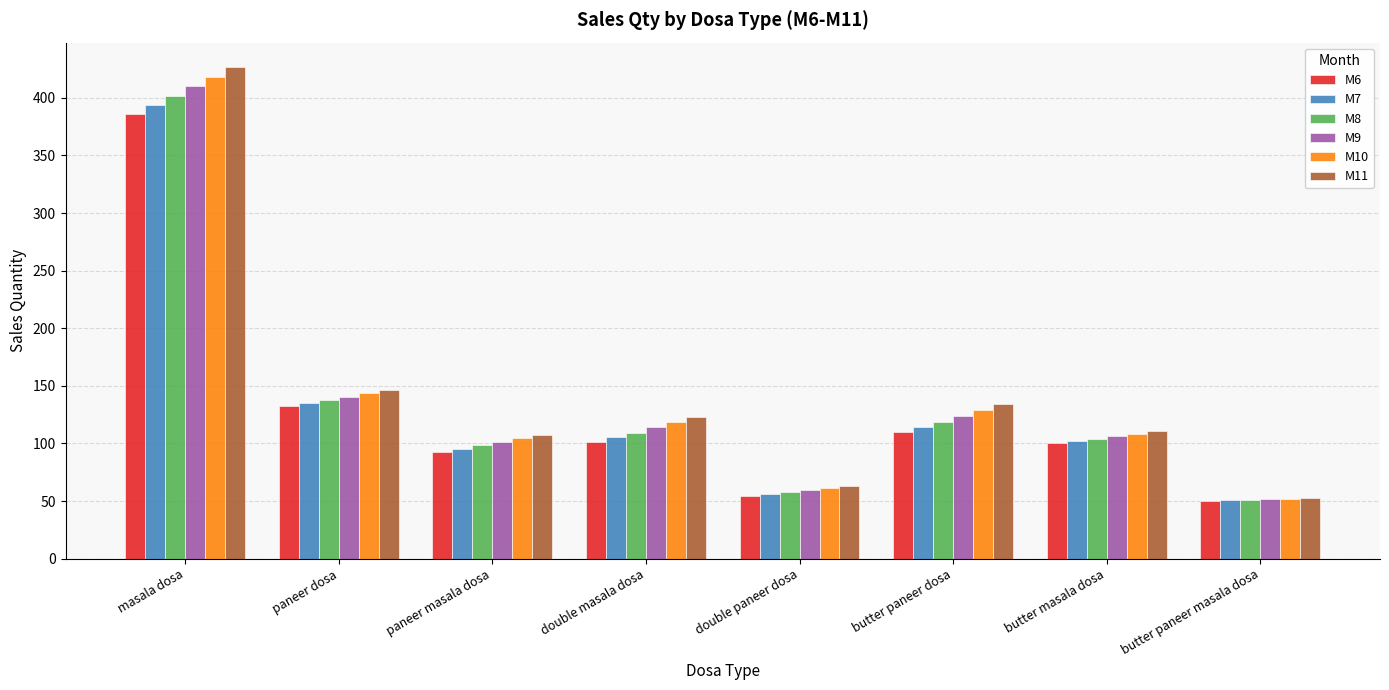

What position from the left is paneer masala dosa?

3